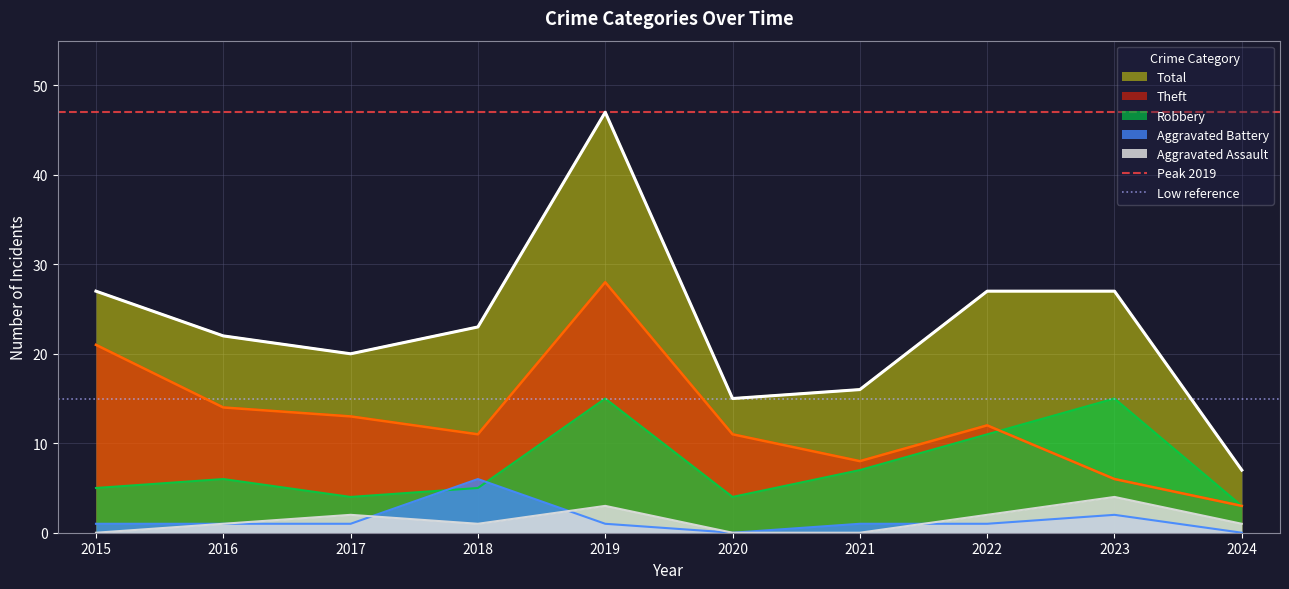

At which label does Low reference reach its minimum?

2015